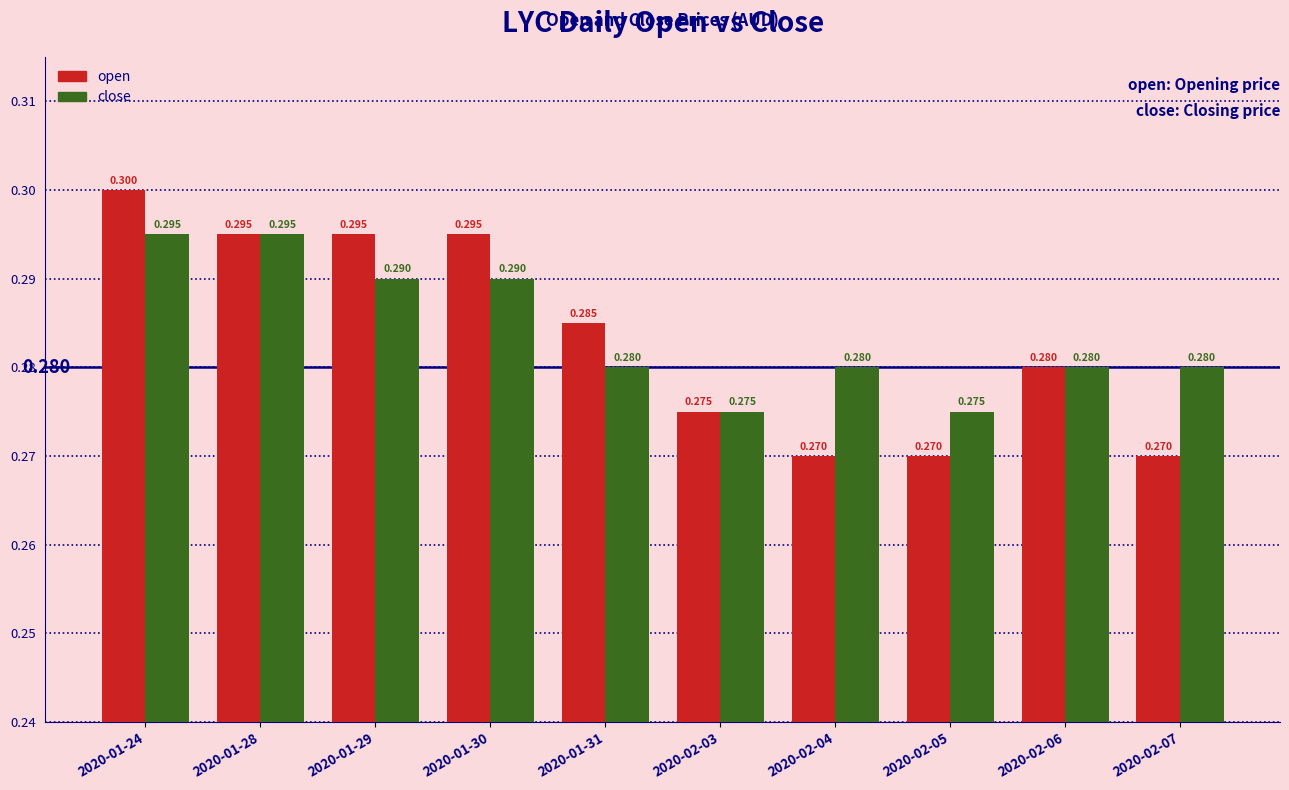

Which series has the largest range (max minus min)?

open